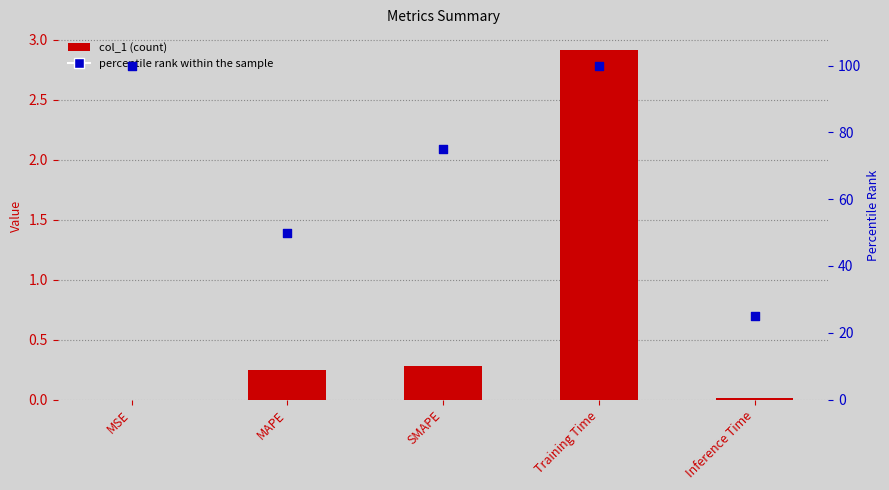

Which series contains the highest Y value?

percentile rank within the sample